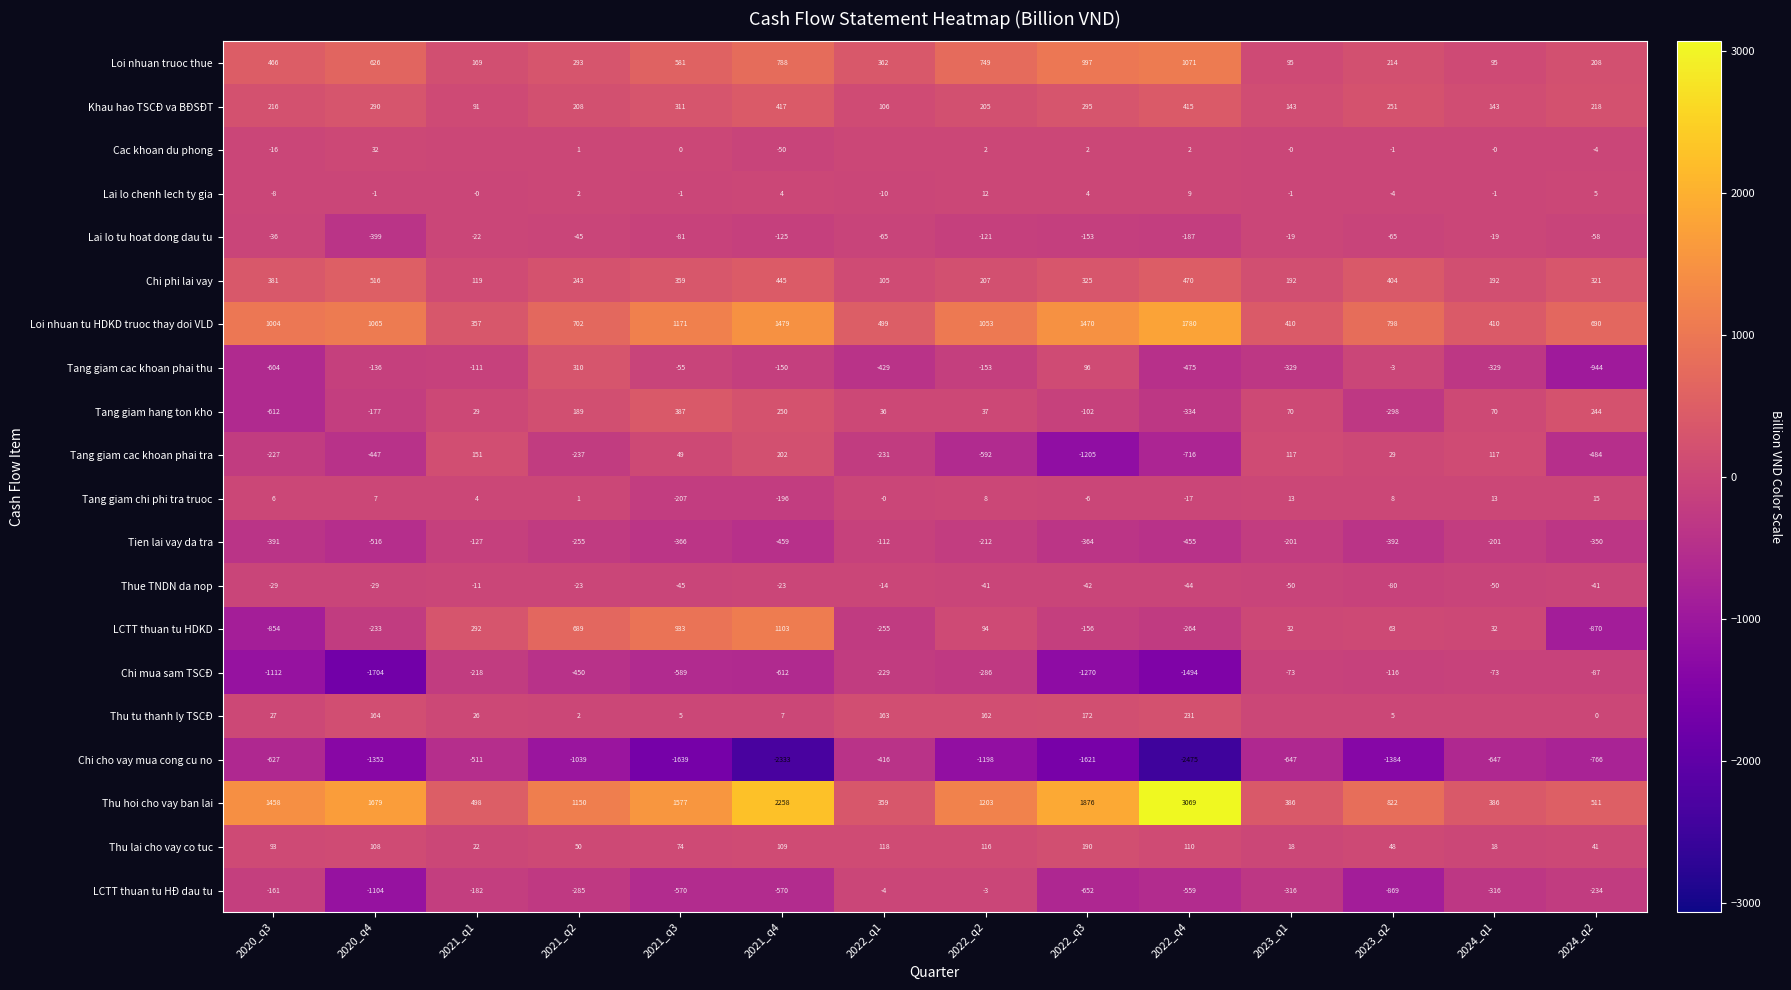

Which category has the lowest value across all series?

2022_q4